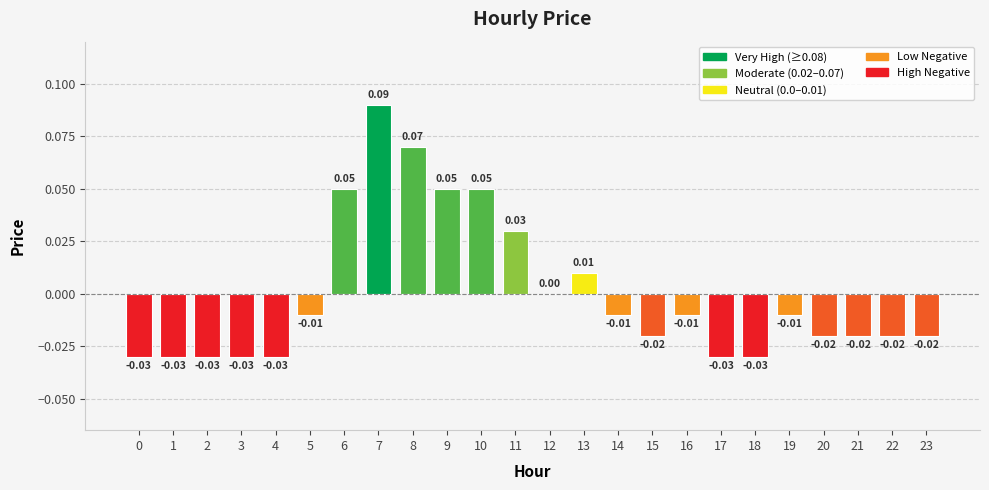

Count the number of categories in the chart.

24